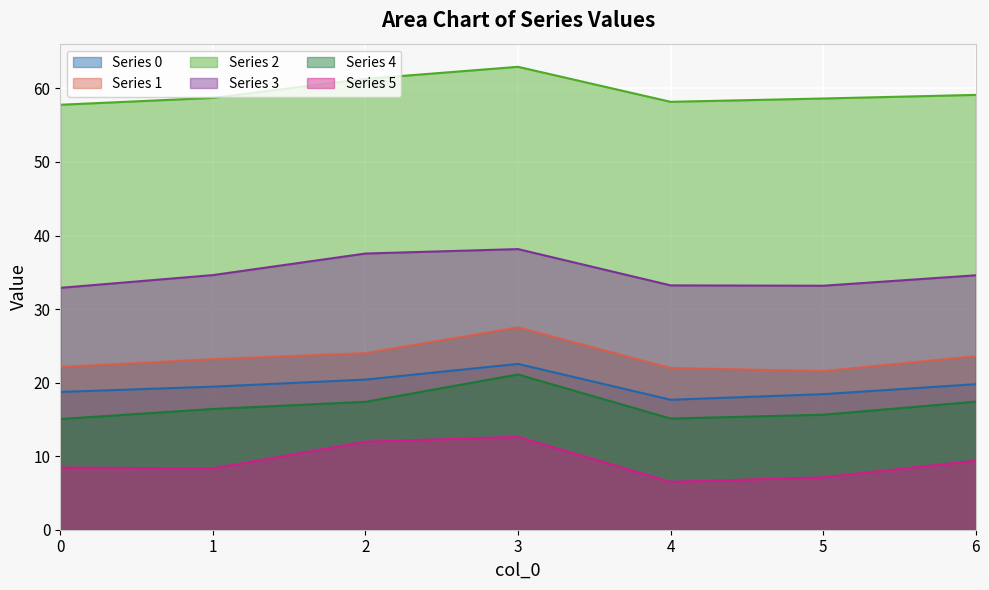

What is the difference between the Series 1 values at 4 and 2?

2.0